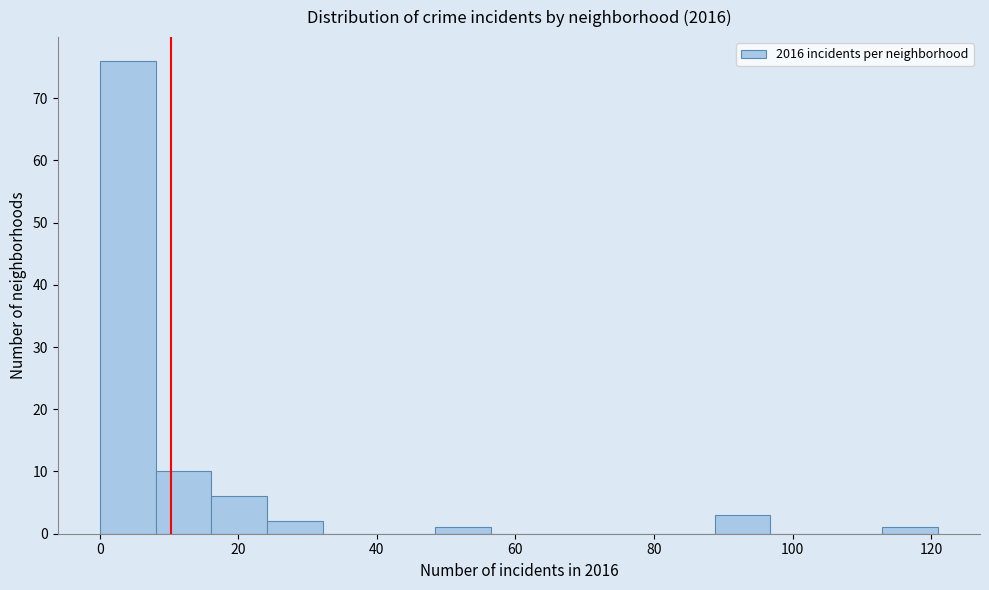

How tall is the bar that spans 16 to 24 on the x-axis? Neither the bar edges nor the heights are printed on the chart, so give them approximately, as read against the axes.

6